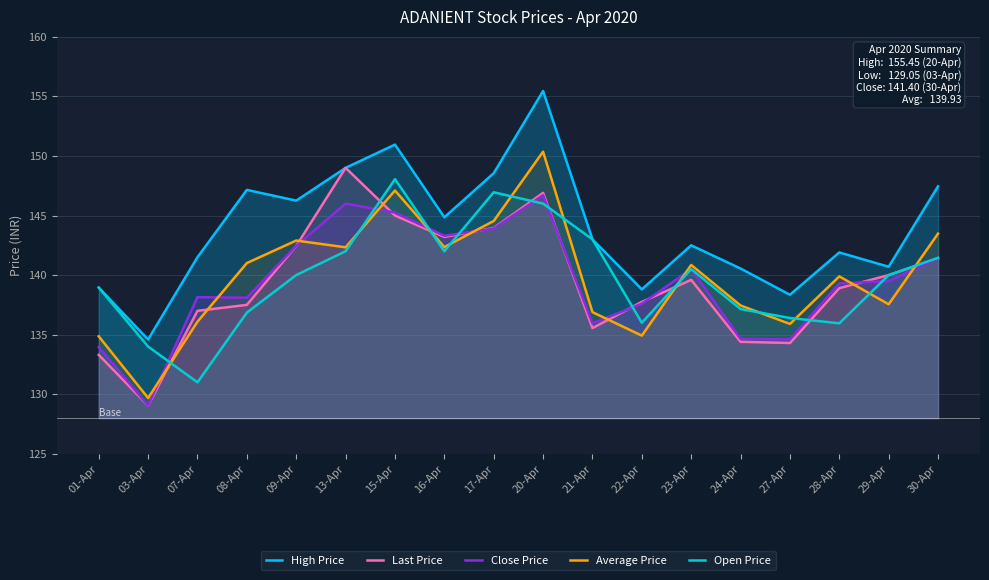

True or false: Open Price and Average Price cross at least once.

True